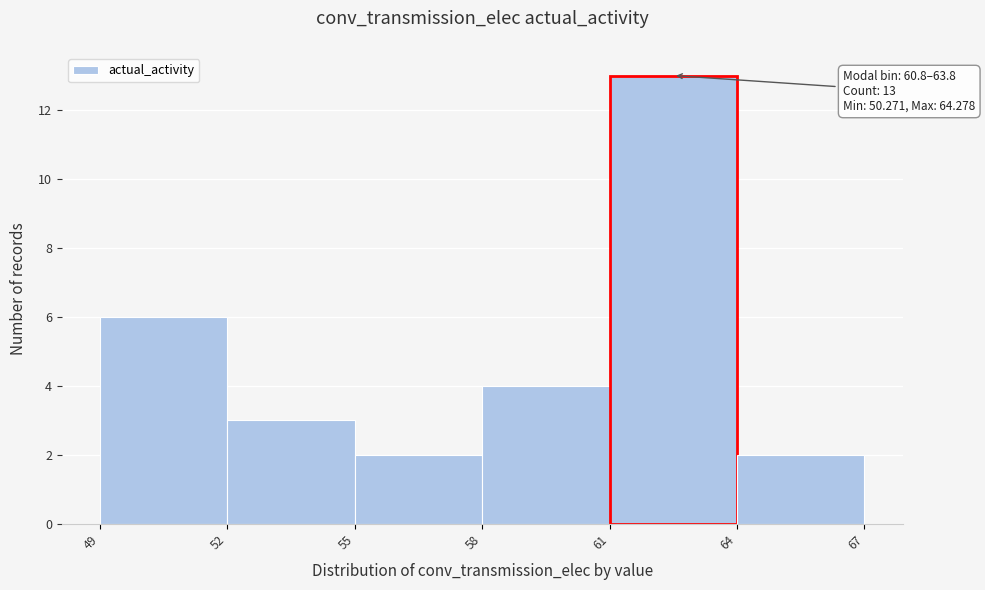

Reading right to left, extract all data points from this chart.

2	13	4	2	3	6